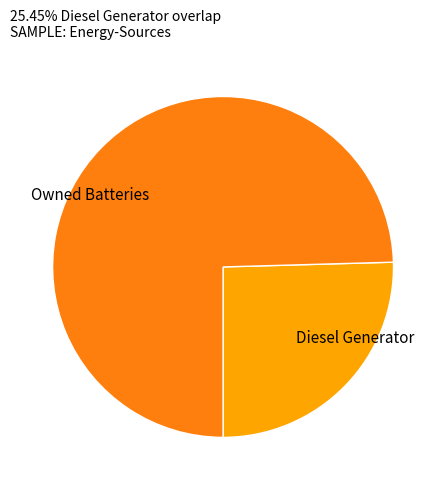

Do Owned Batteries and Diesel Generator together represent more than half of the pie?

Yes